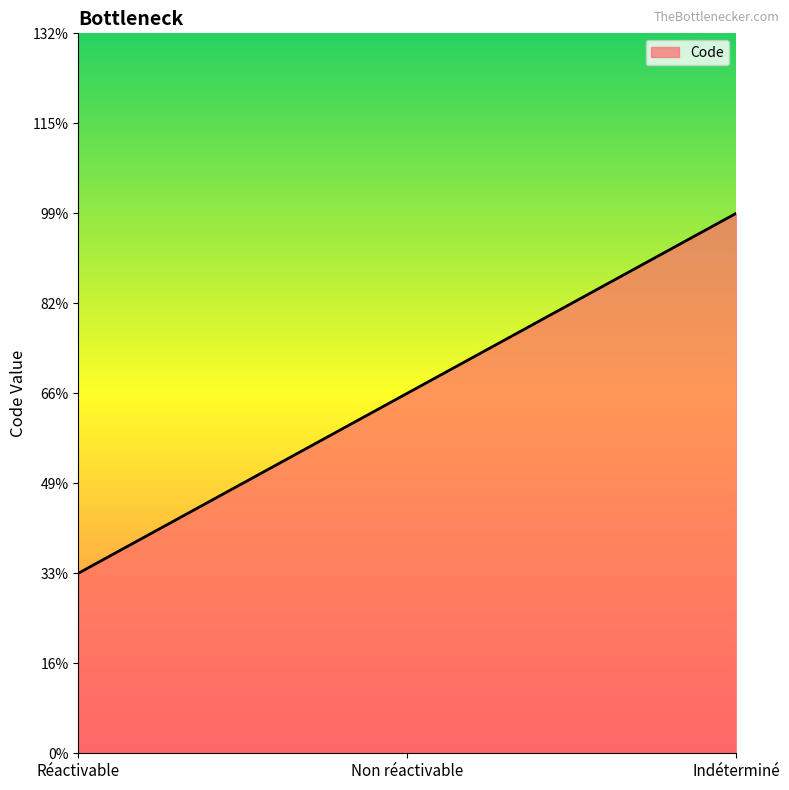

Does the chart have visible grid lines?

No